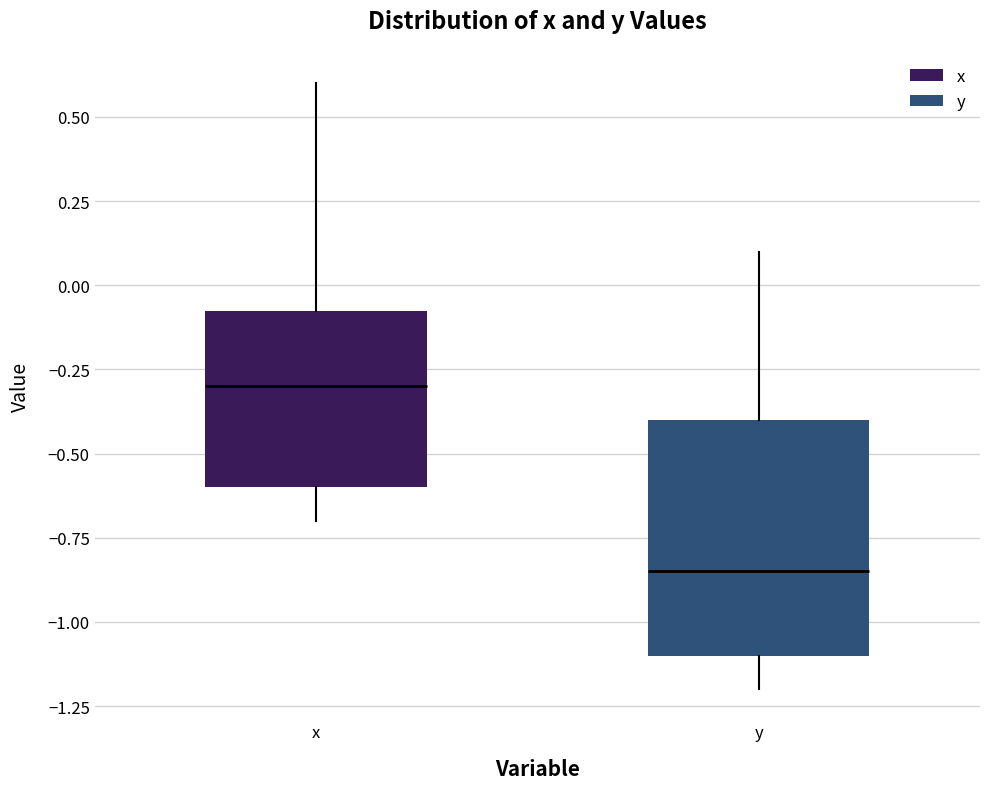

Reading left to right, transcribe this box plot: for each box, give where its median line is, the range the box spans, and where its two whiskers end, as read against the y-axis. The values are not printed on the chart, so give them approximately, as read against the axis.

x: median -0.30, box -0.60 to -0.05, whiskers -0.70 to 0.60
y: median -0.85, box -1.10 to -0.40, whiskers -1.20 to 0.10